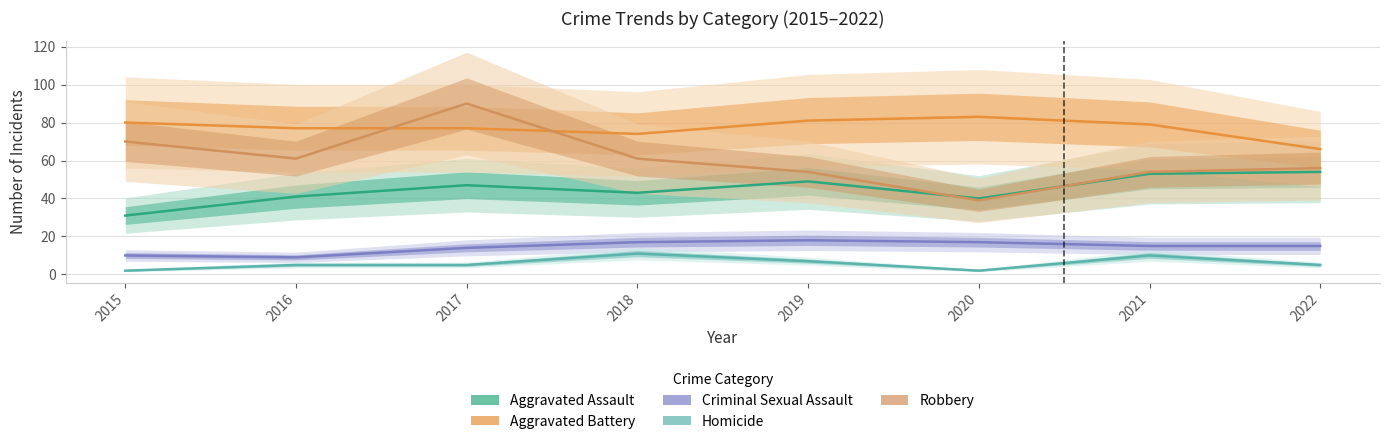

Between 2019 and 2021, which series saw the biggest shift?

Aggravated Assault